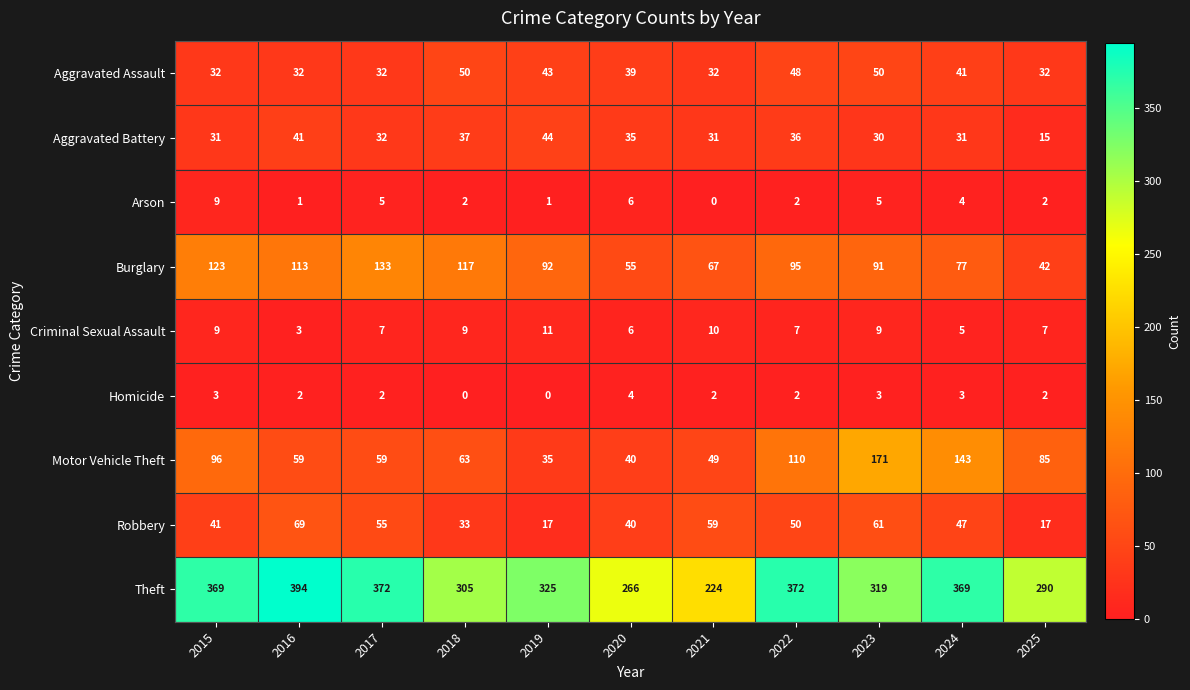

What is the greatest value displayed?

394